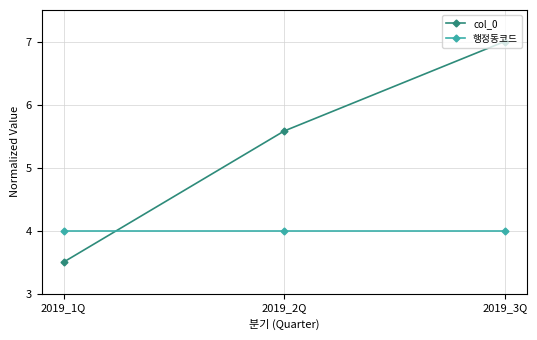

What is the total value across all series at 2019_2Q?

9.6